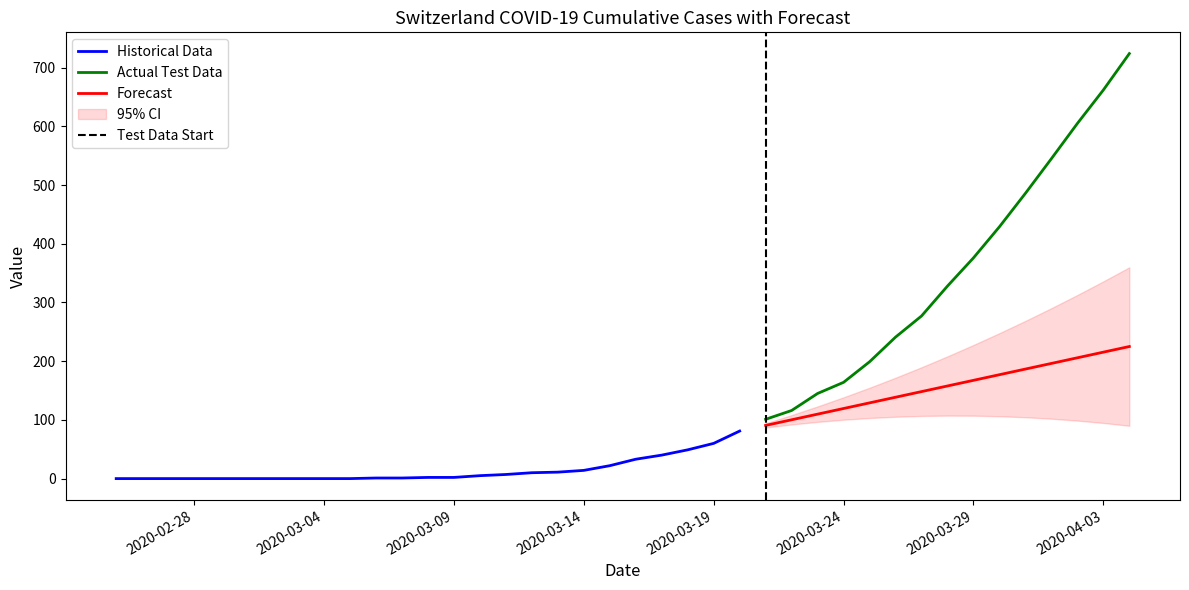

What is the minimum value for Actual Test Data?

101.0